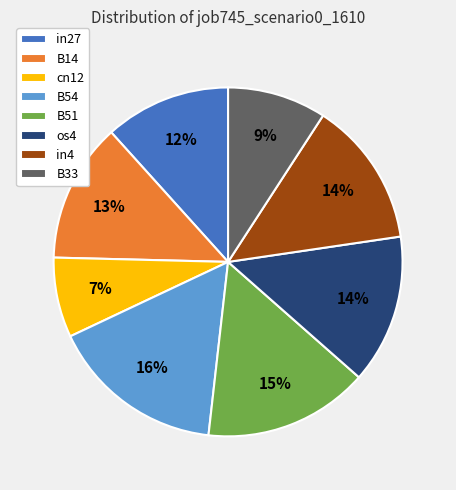

To the nearest percent, what percentage of the pie is B14?

13%